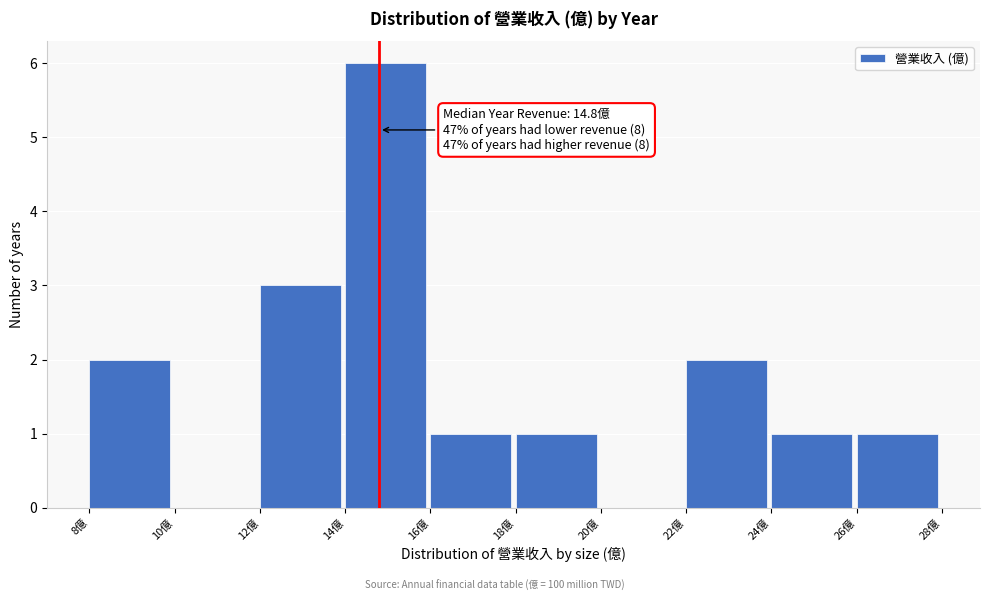

Which range on the x-axis has the tallest bar?

14 to 16